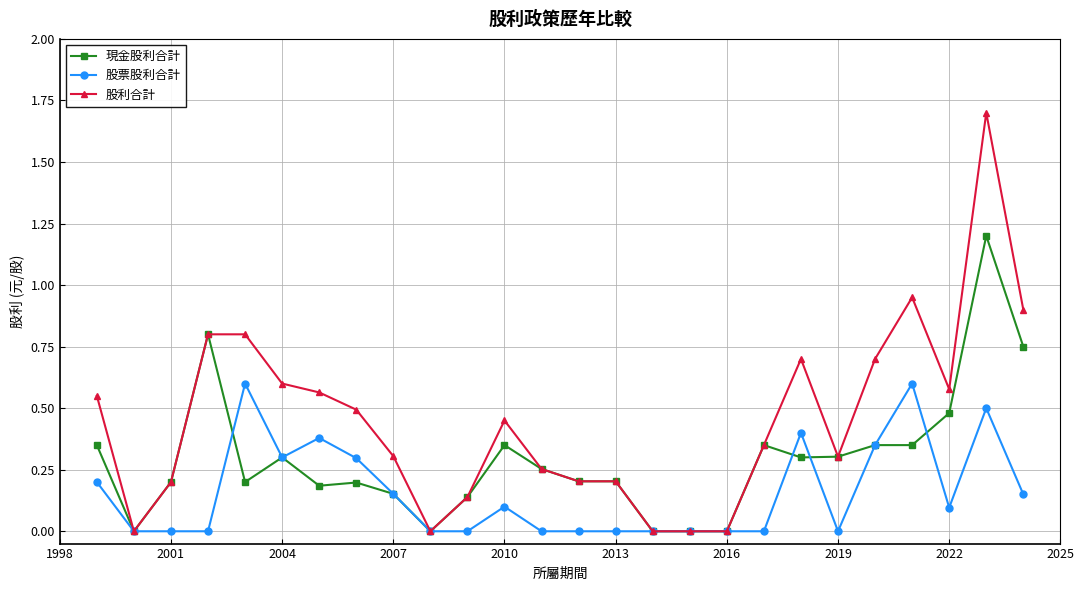

Which series has the largest total across all categories?

股利合計